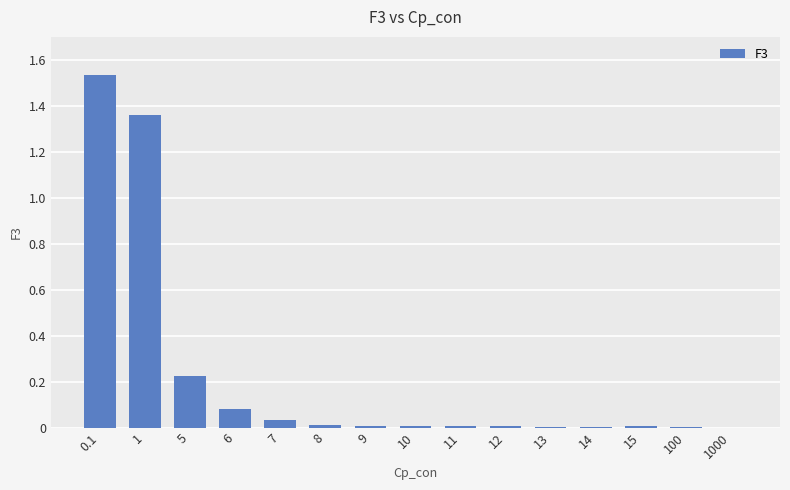

Is it true that the value at 7 is 0.0?

True